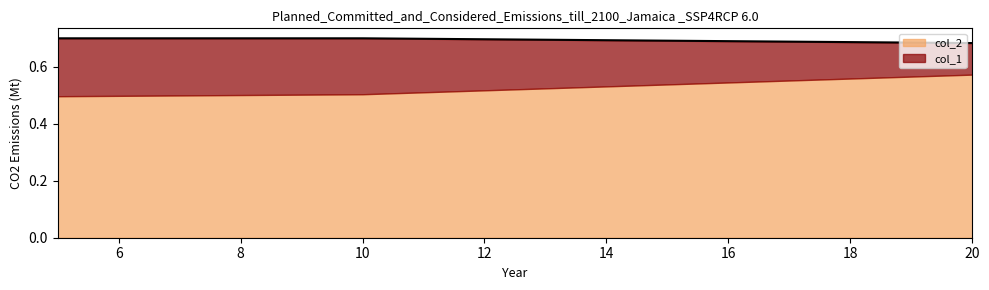

What is the smallest value displayed?

0.7